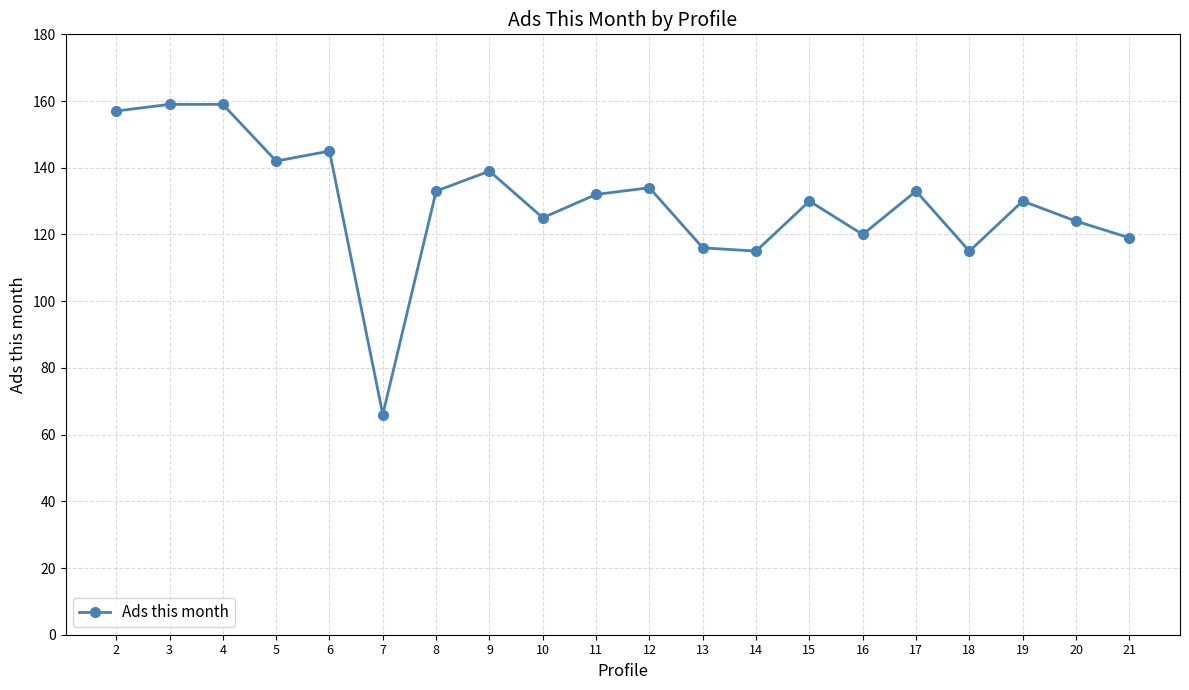

What is the smallest value displayed?

66